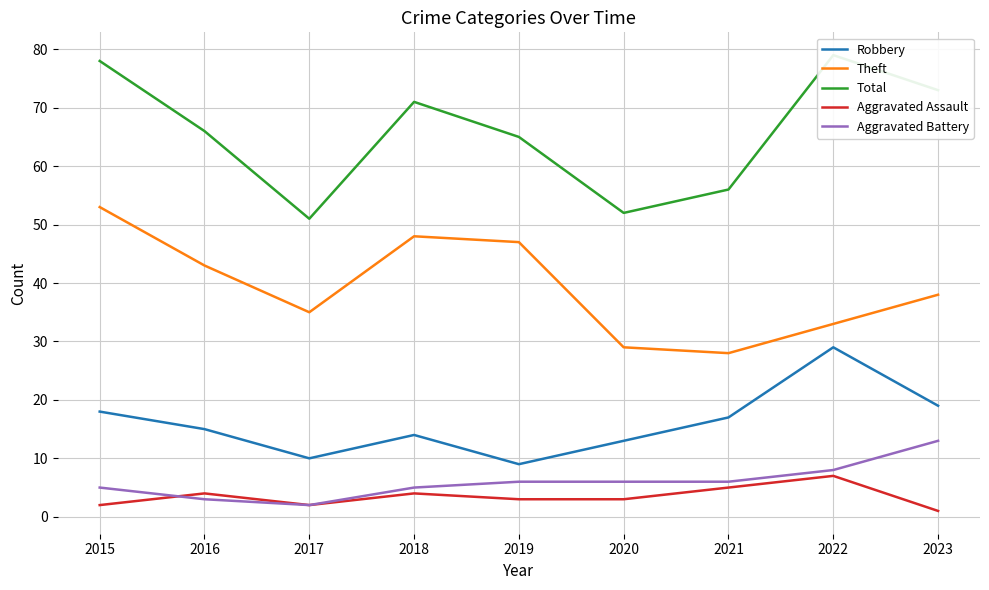

What is the maximum value for Total?

79